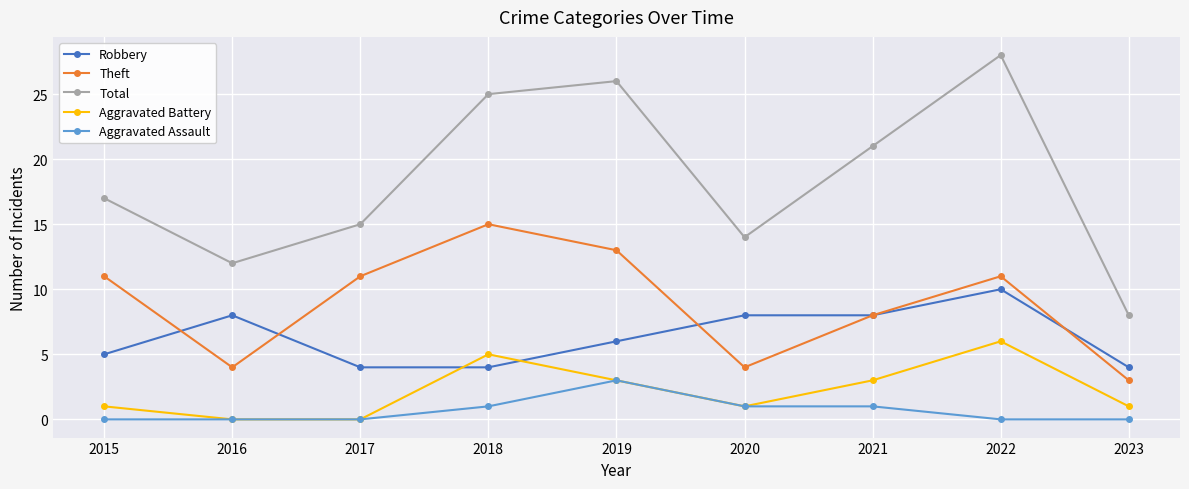

Between 2017 and 2019, which series saw the biggest shift?

Total